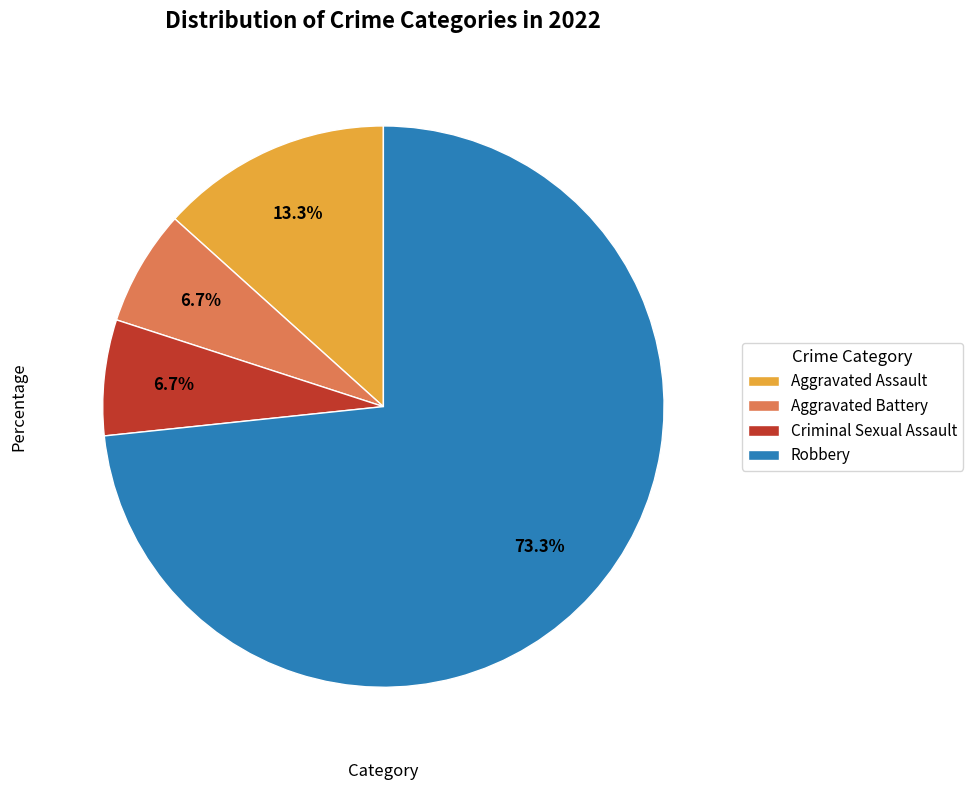

What percentage is the Criminal Sexual Assault slice, to the nearest percent?

7%